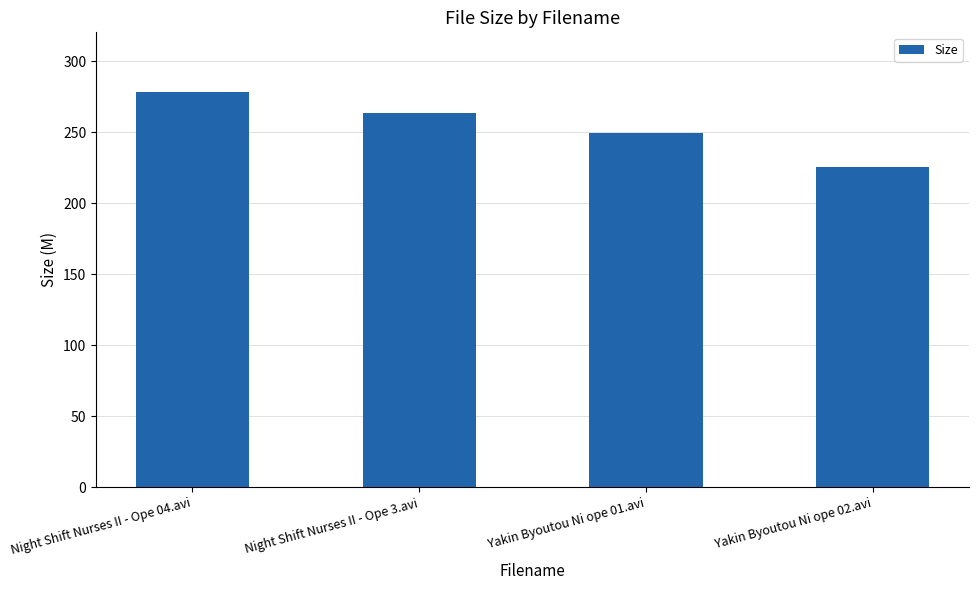

How many values exceed 263?

2